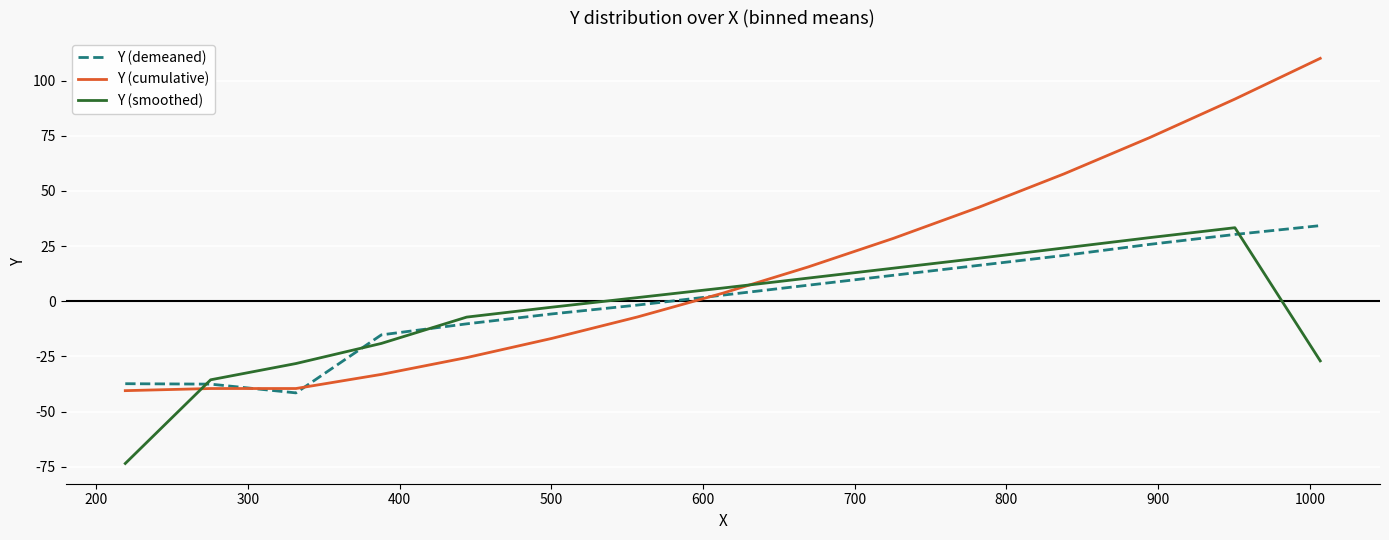

Which series has the largest total across all categories?

Y (cumulative)